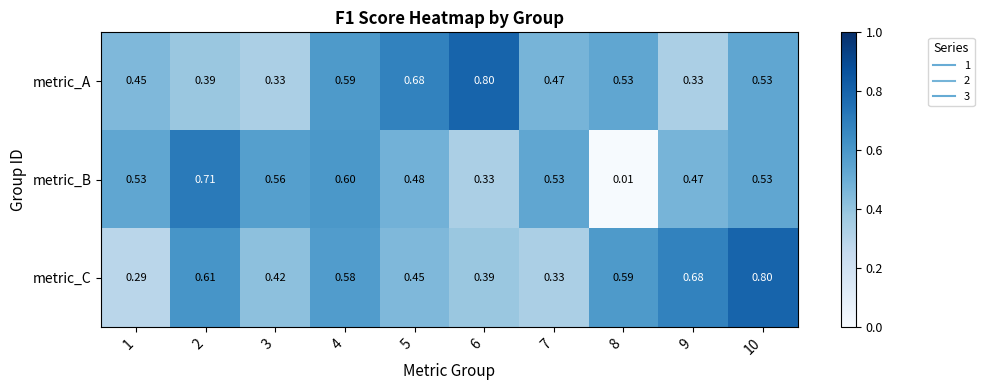

Rank the series at 4 from lowest to highest value.

metric_C, metric_A, metric_B